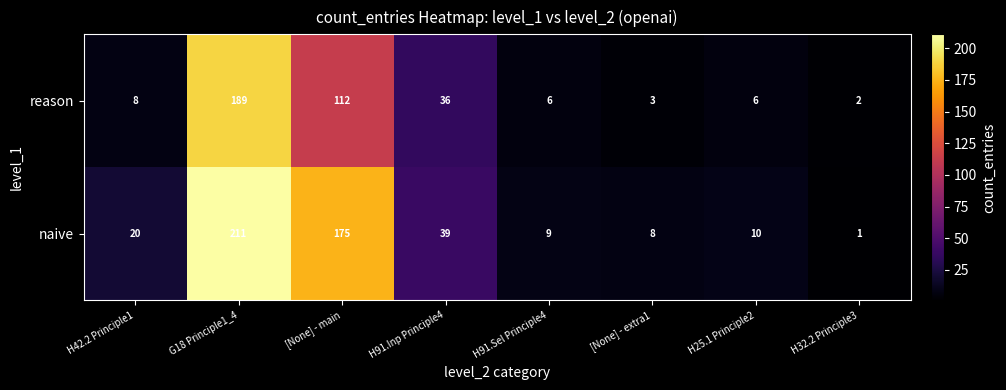

Rank the series by their maximum value, from lowest to highest.

reason, naive